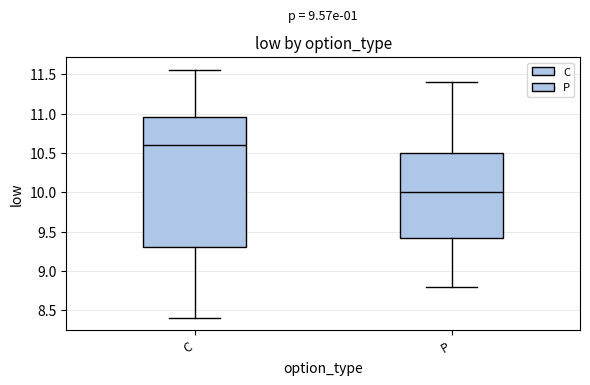

Where is the lower edge of the box for C on the y-axis? The values are not printed on the chart, so give them approximately, as read against the axis.

9.30